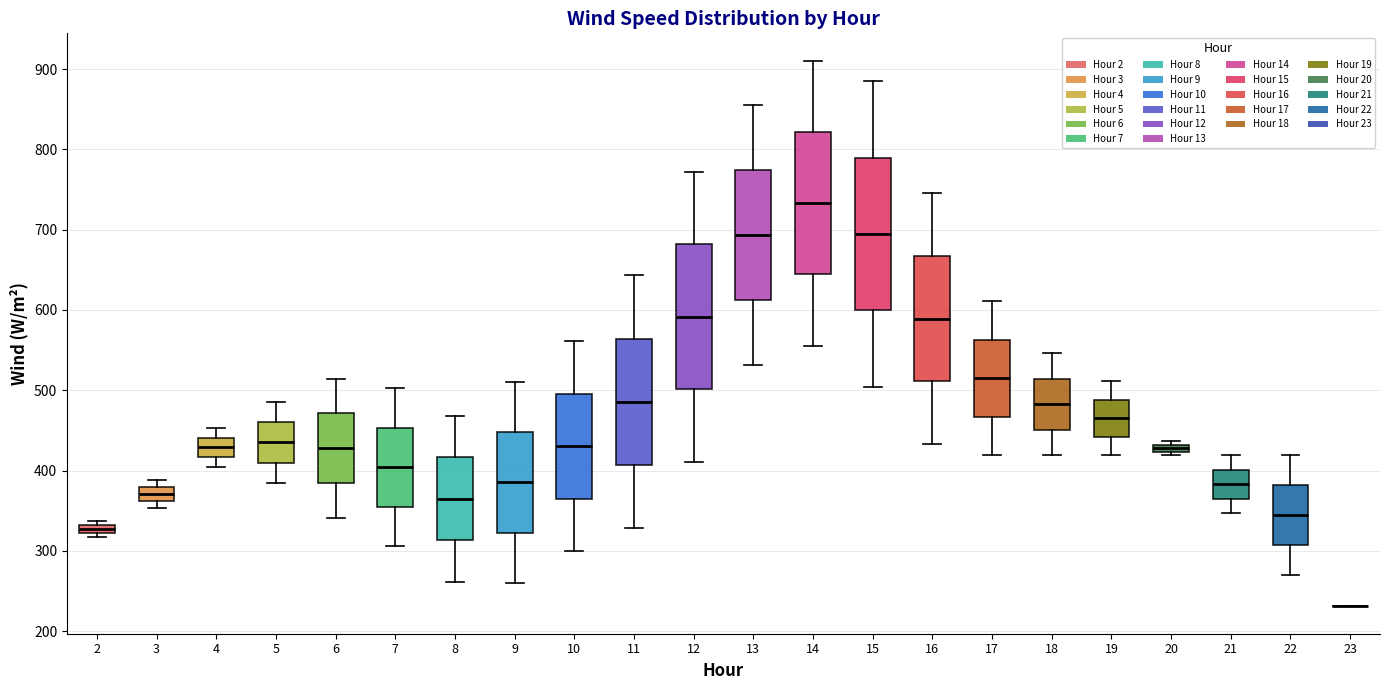

Where does the lower whisker of the box at x = 15 end on the y-axis? The values are not printed on the chart, so give them approximately, as read against the axis.

500